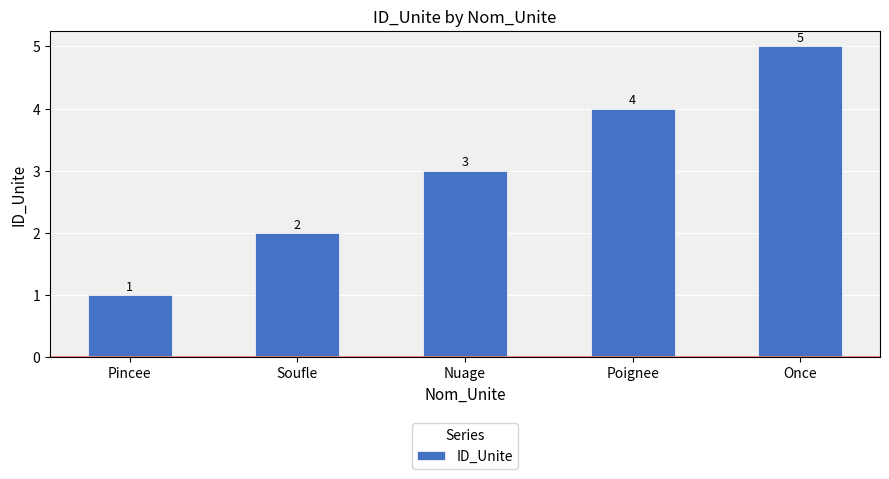

List the labels in order of value, largest first.

Once, Poignee, Nuage, Soufle, Pincee